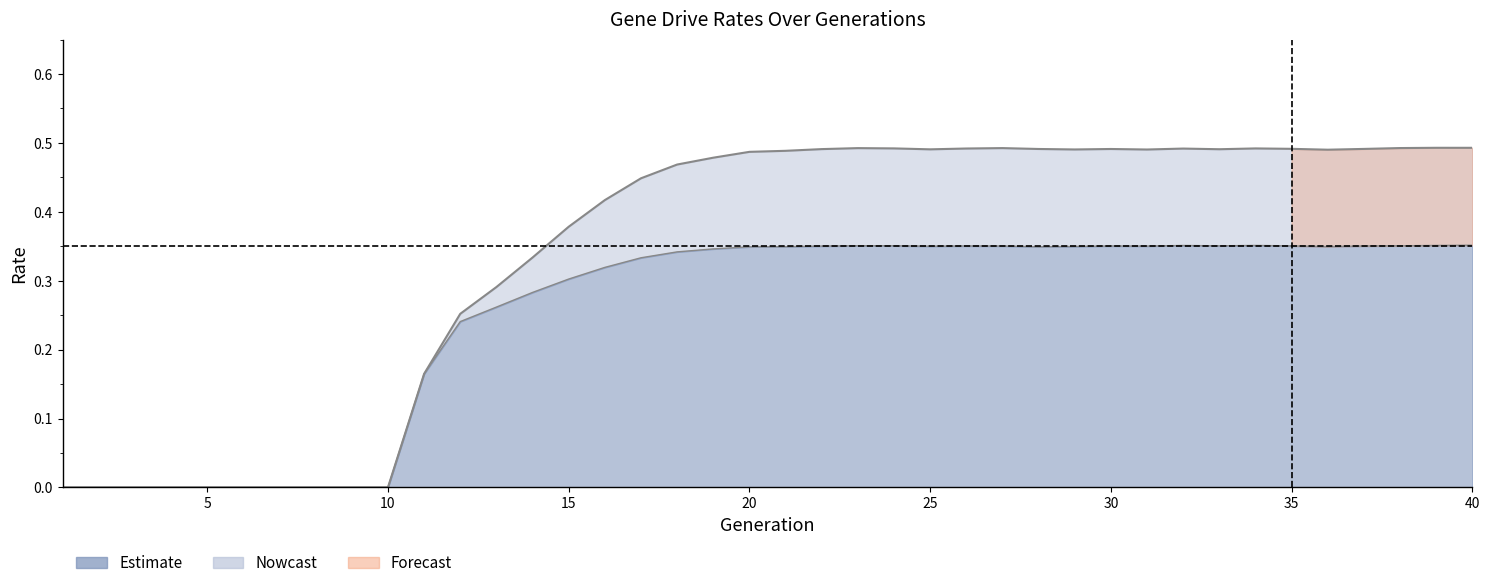

Reading right to left, extract all data points from this chart.

rate_has_drive: 0.5	0.5	0.5	0.5	0.5	0.5	0.5	0.5	0.5	0.5	0.5	0.5	0.5	0.5	0.5	0.5	0.5	0.5	0.5	0.5	0.5	0.5	0.5	0.4	0.4	0.4	0.3	0.3	0.3	0.2	0.0	0.0	0.0	0.0	0.0	0.0	0.0	0.0	0.0	0.0
rate_dr: 0.4	0.4	0.4	0.4	0.3	0.4	0.4	0.4	0.4	0.4	0.4	0.3	0.3	0.4	0.4	0.4	0.4	0.4	0.4	0.3	0.3	0.3	0.3	0.3	0.3	0.3	0.3	0.3	0.2	0.2	0.0	0.0	0.0	0.0	0.0	0.0	0.0	0.0	0.0	0.0